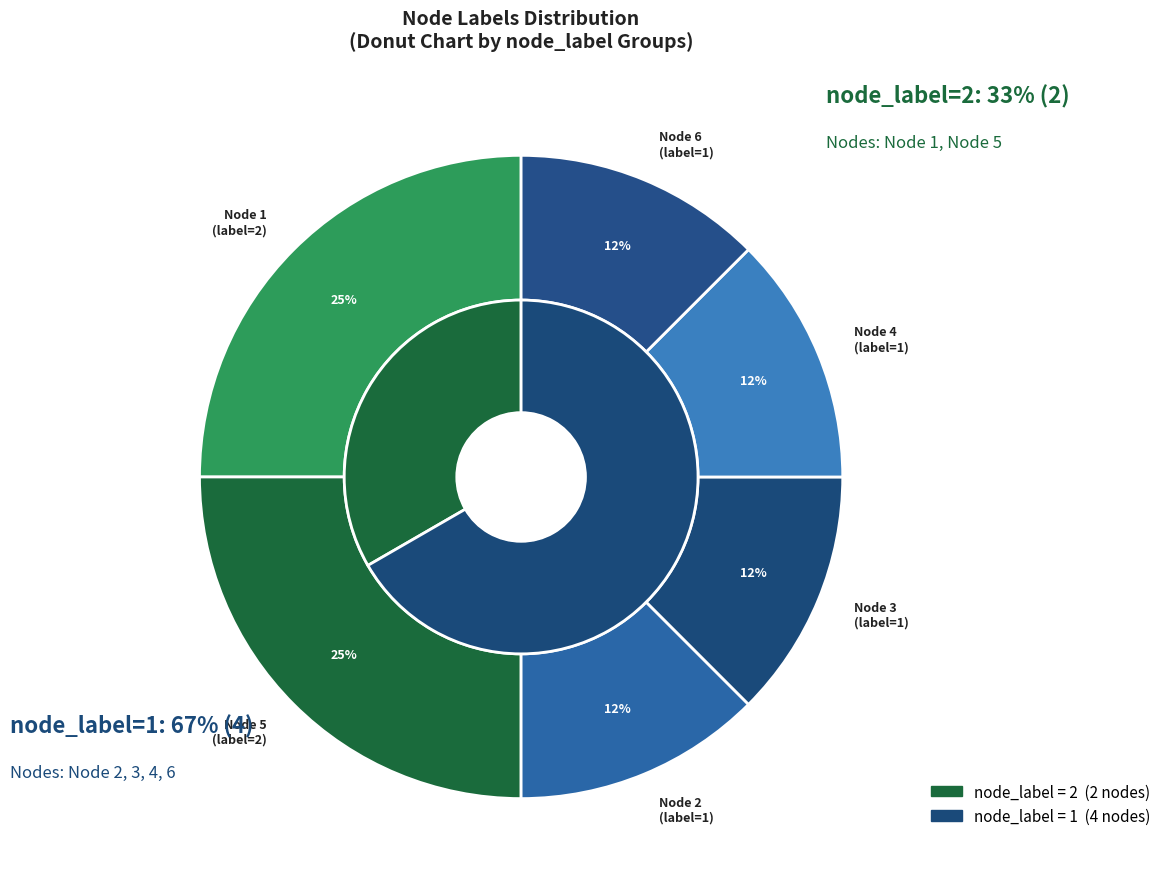

How many segments does this pie chart have?

6